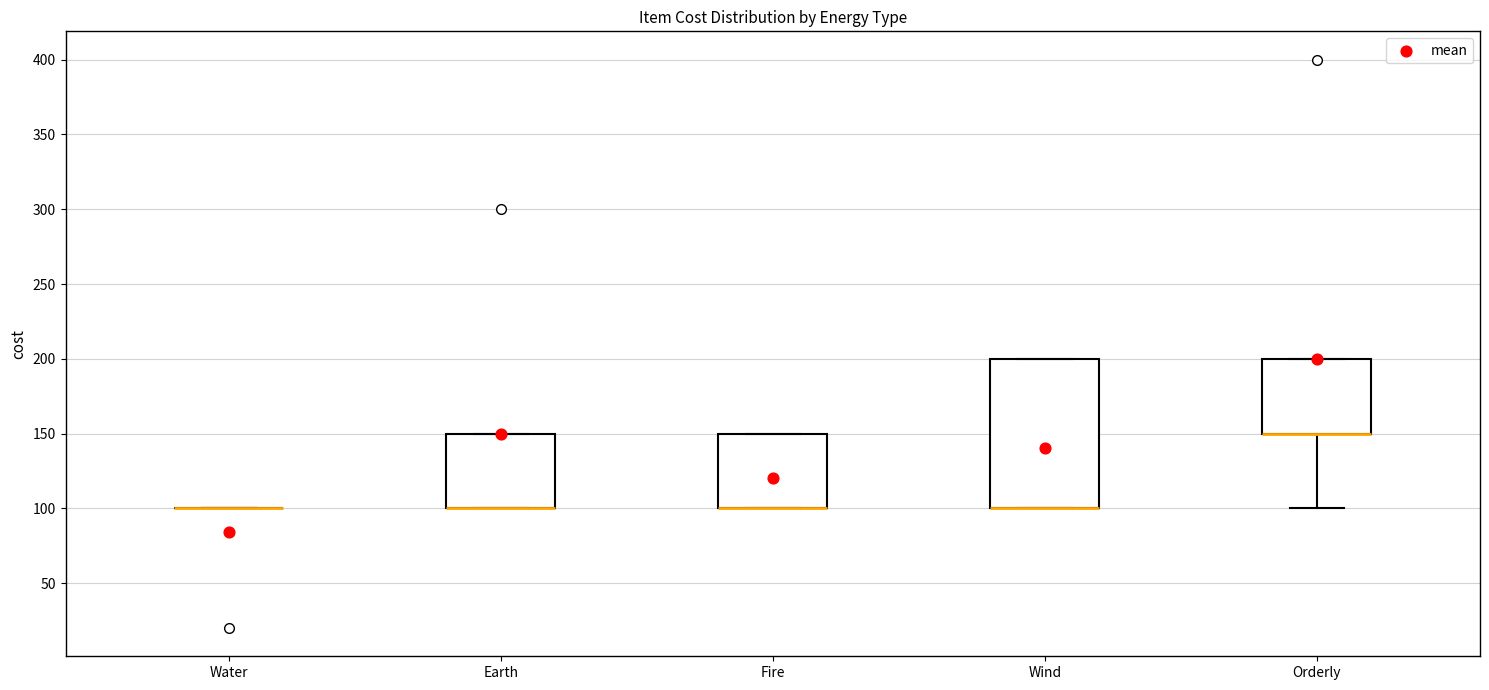

Reading left to right, read every box against the y-axis: the position of its median line, the range the box covers, and the ends of its whiskers. The values are not printed on the chart, so give them approximately, as read against the axis.

Water: box collapsed to a line at 100, whiskers 100 to 100
Earth: median 100 (drawn on the box's lower edge), box 100 to 150, whiskers 100 to 150
Fire: median 100 (drawn on the box's lower edge), box 100 to 150, whiskers 100 to 150
Wind: median 100 (drawn on the box's lower edge), box 100 to 200, whiskers 100 to 200
Orderly: median 150 (drawn on the box's lower edge), box 150 to 200, whiskers 100 to 200